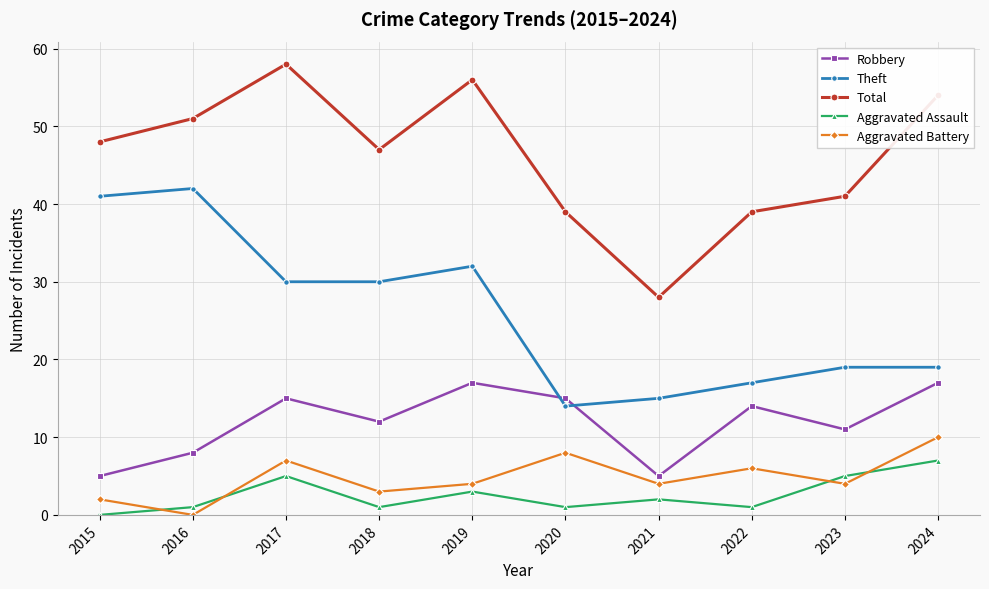

What are all the series names shown in the legend?

Robbery, Theft, Total, Aggravated Assault, Aggravated Battery